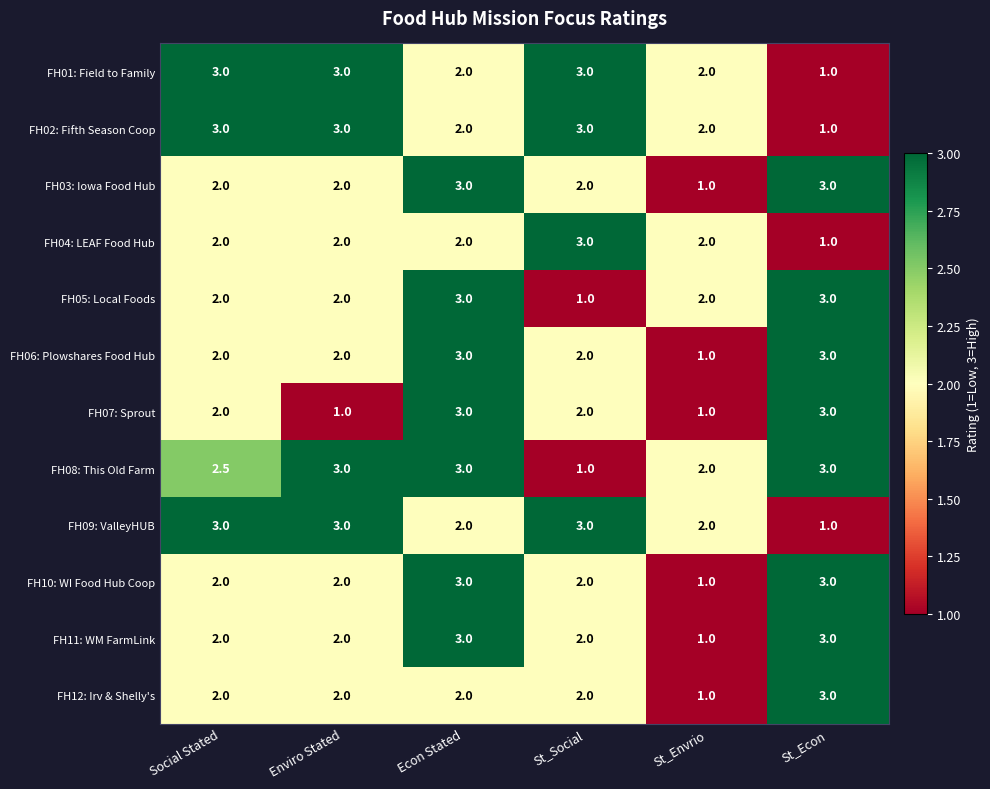

At how many categories does at least one series exceed 1?

6